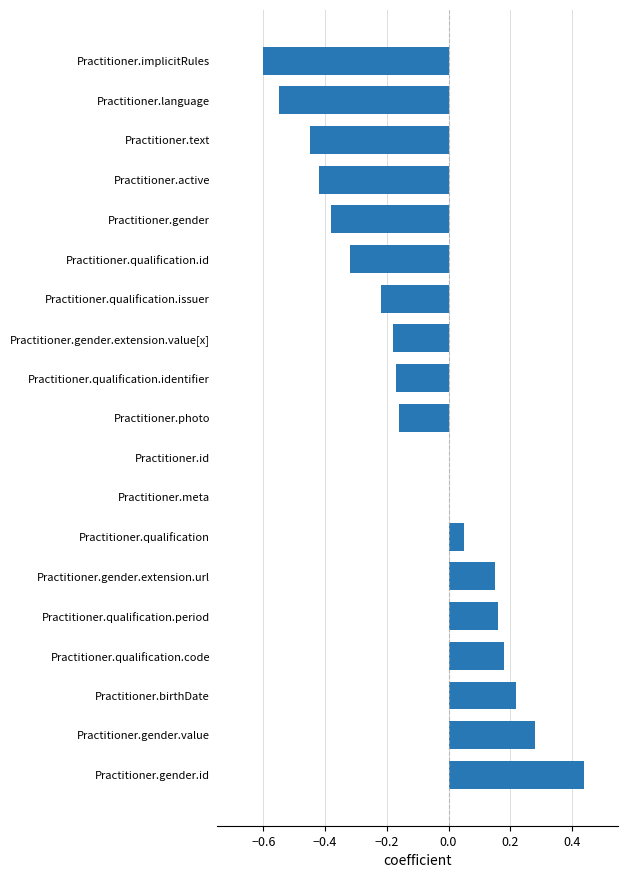

How many series are shown in this chart?

1